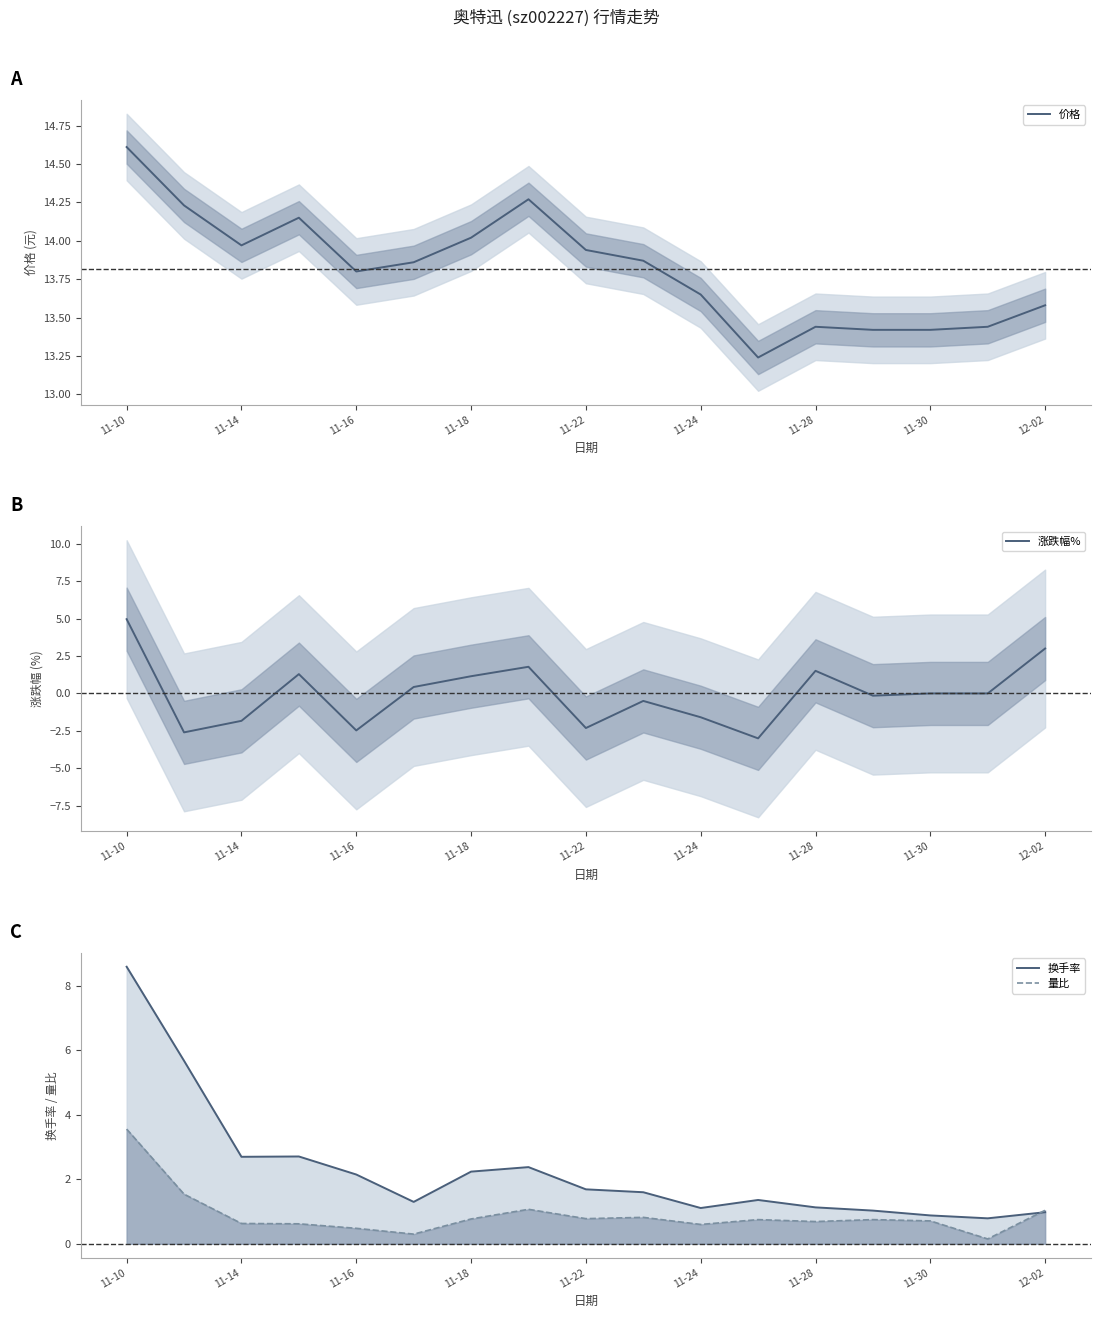

The 价格 series shows 13.8 at 11-16. True or false?

True